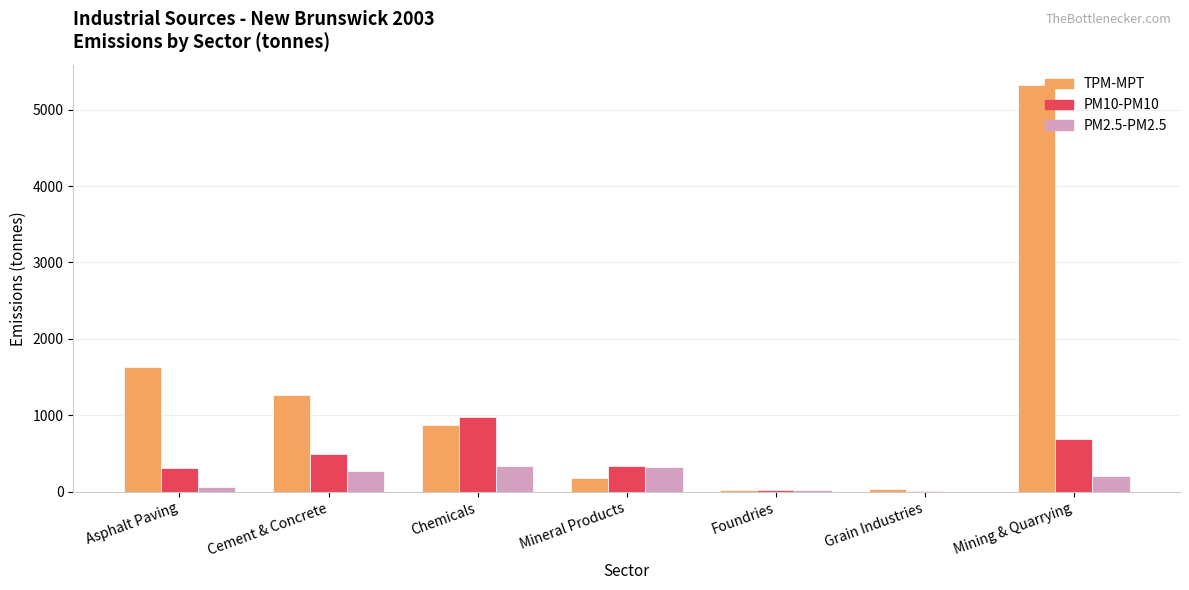

What is the maximum value shown in the chart?

5321